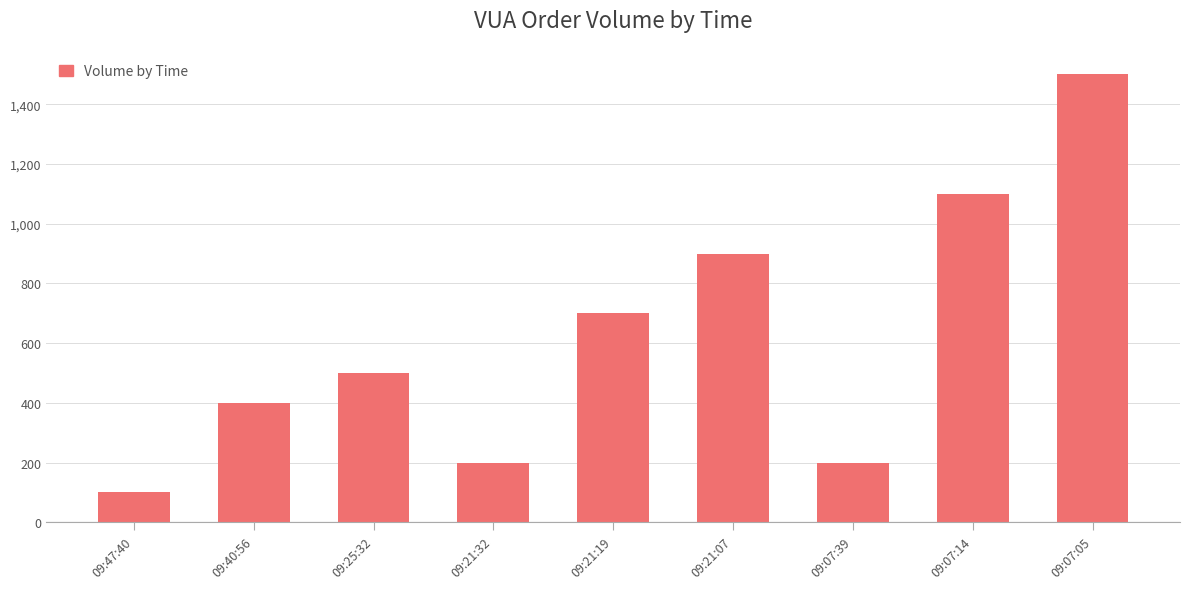

Are the bars grouped side by side (vs. stacked)?

No